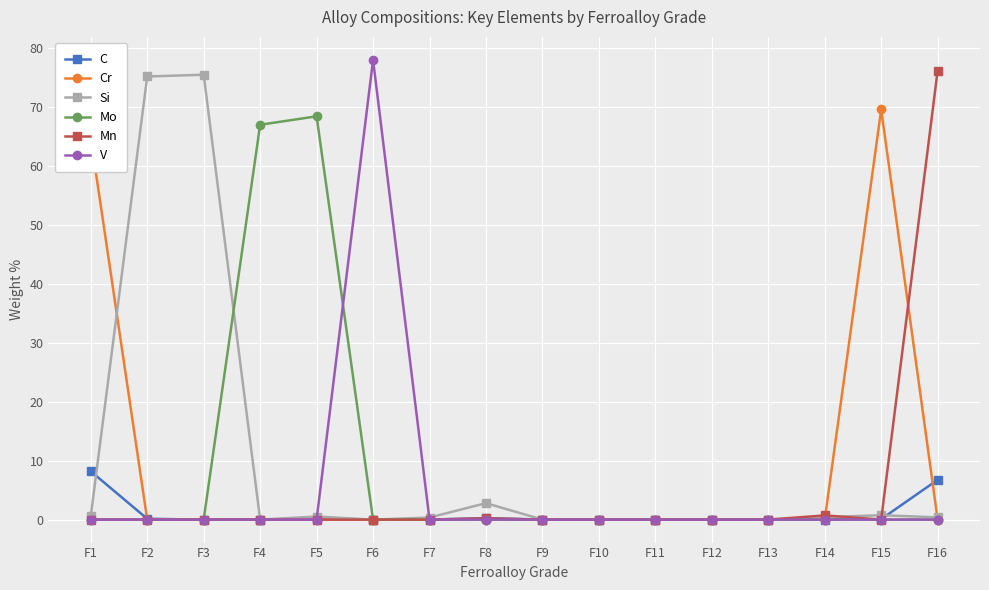

Is the value of Si at F9 greater than the value of Mo at F4?

No